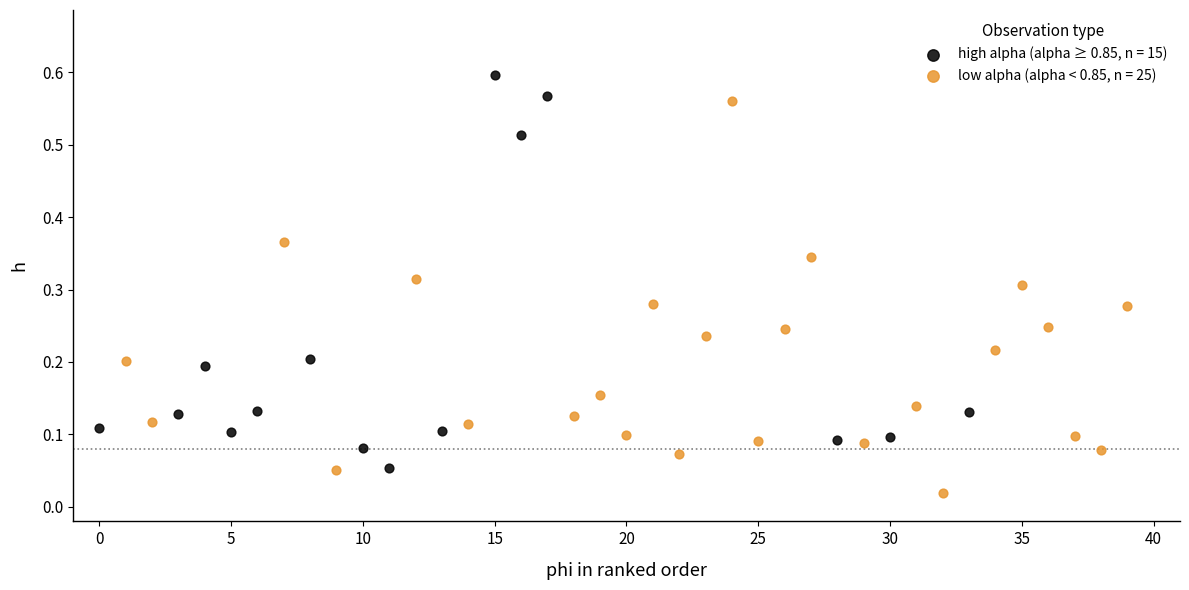

Which series contains the highest Y value?

high alpha (alpha ≥ 0.85, n = 15)